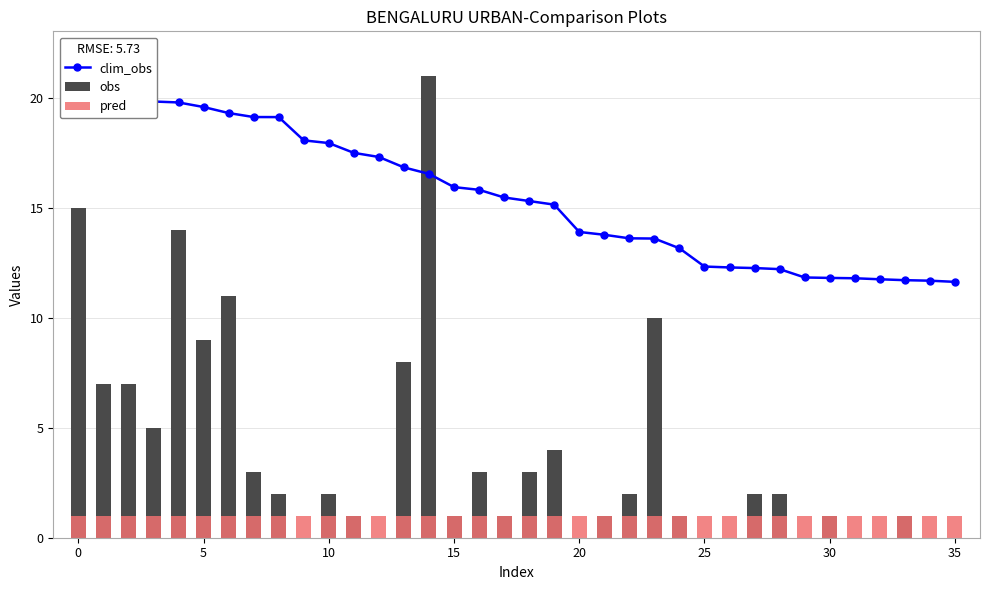

How many values in obs are above zero?

26